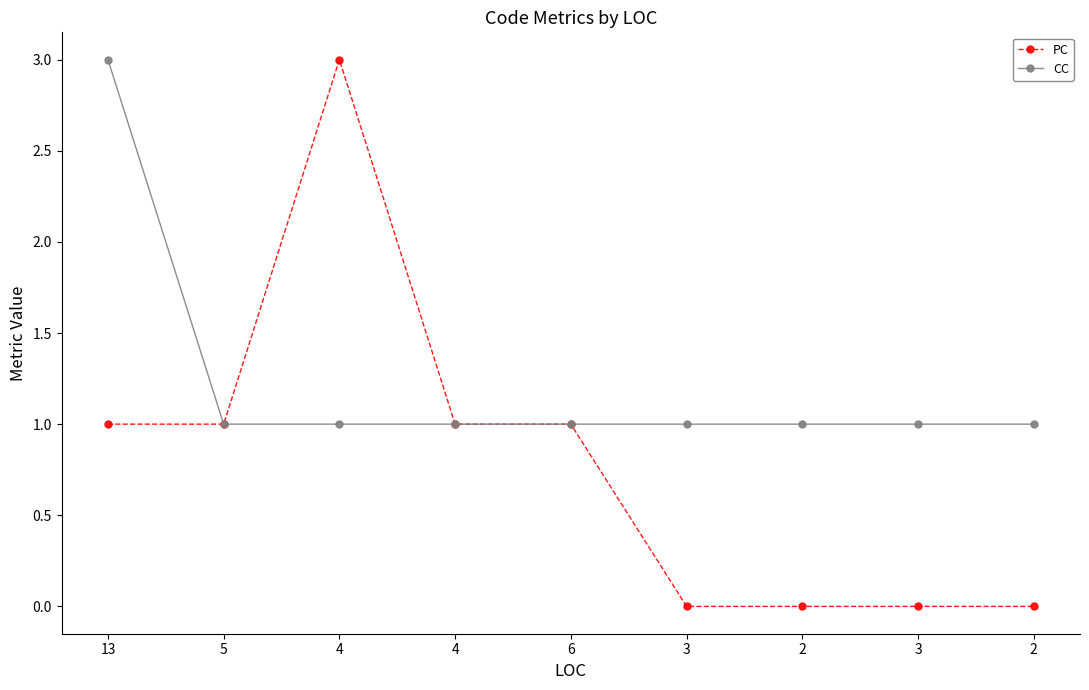

Is the value of PC at 4 greater than the value of CC at 3?

Yes